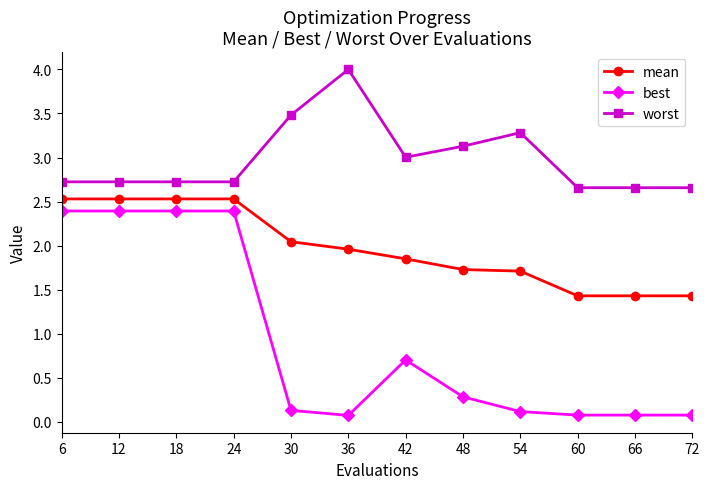

What is the value of the mean point at the 1st from the left?

2.5